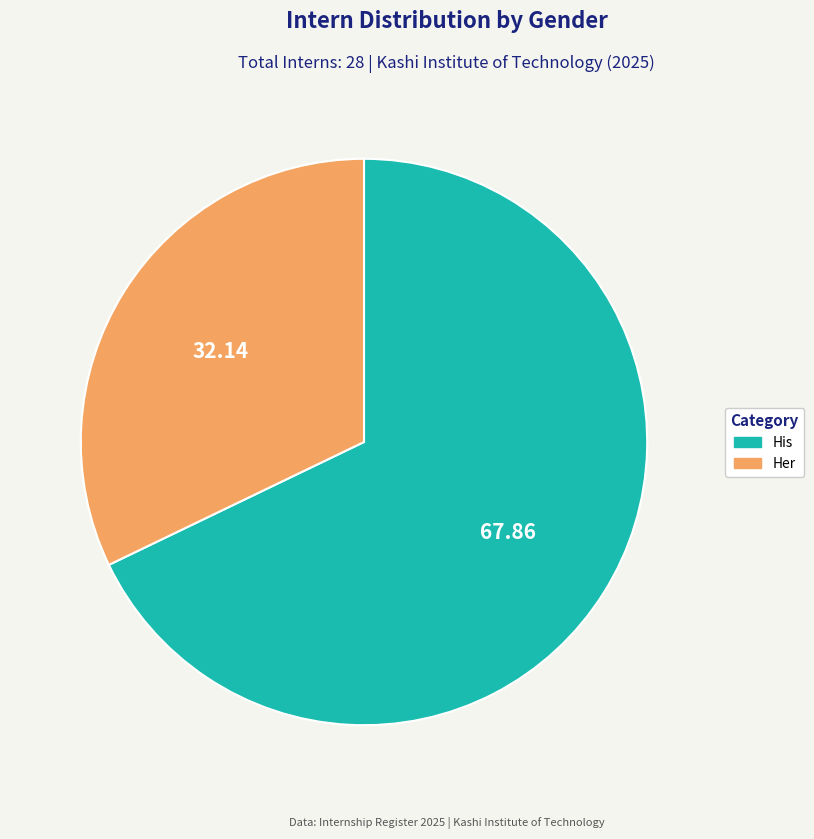

Is the sum of Her and His greater than half?

Yes